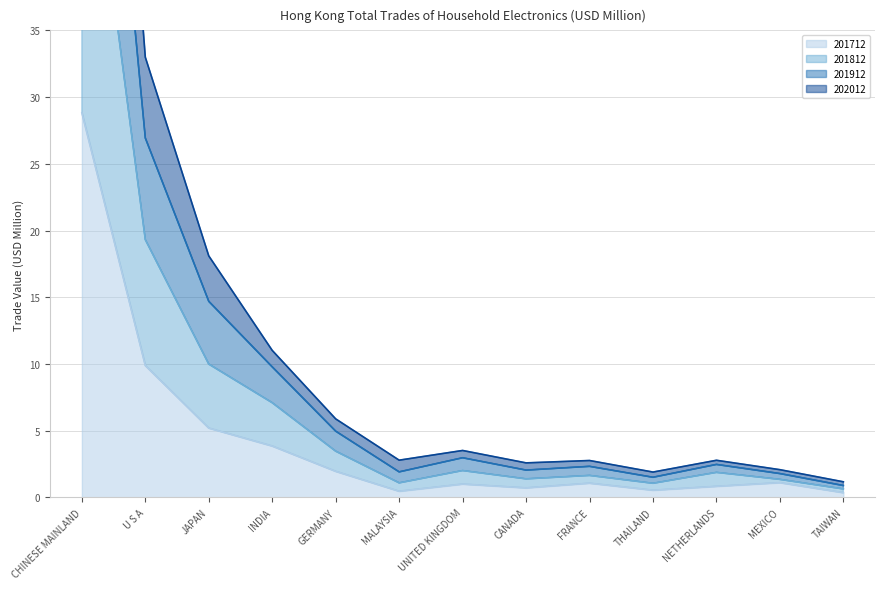

How many lines are shown in the chart?

4